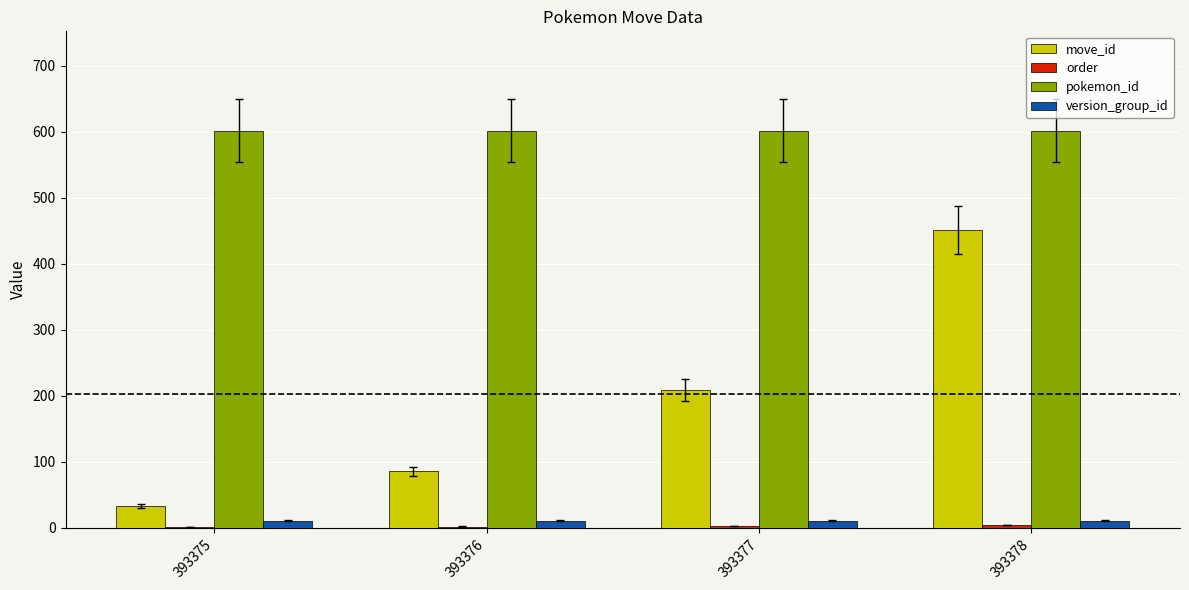

What is the sum of all version_group_id values?

44